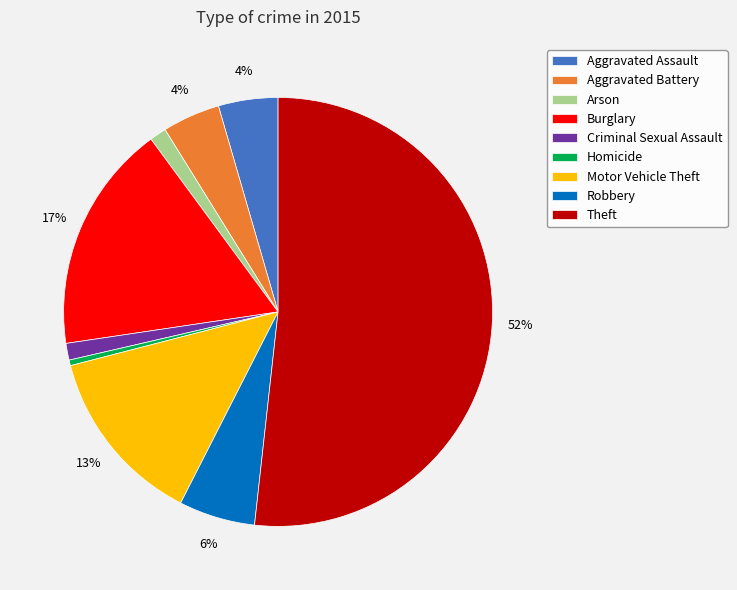

To the nearest percent, what is the average slice percentage?

11%